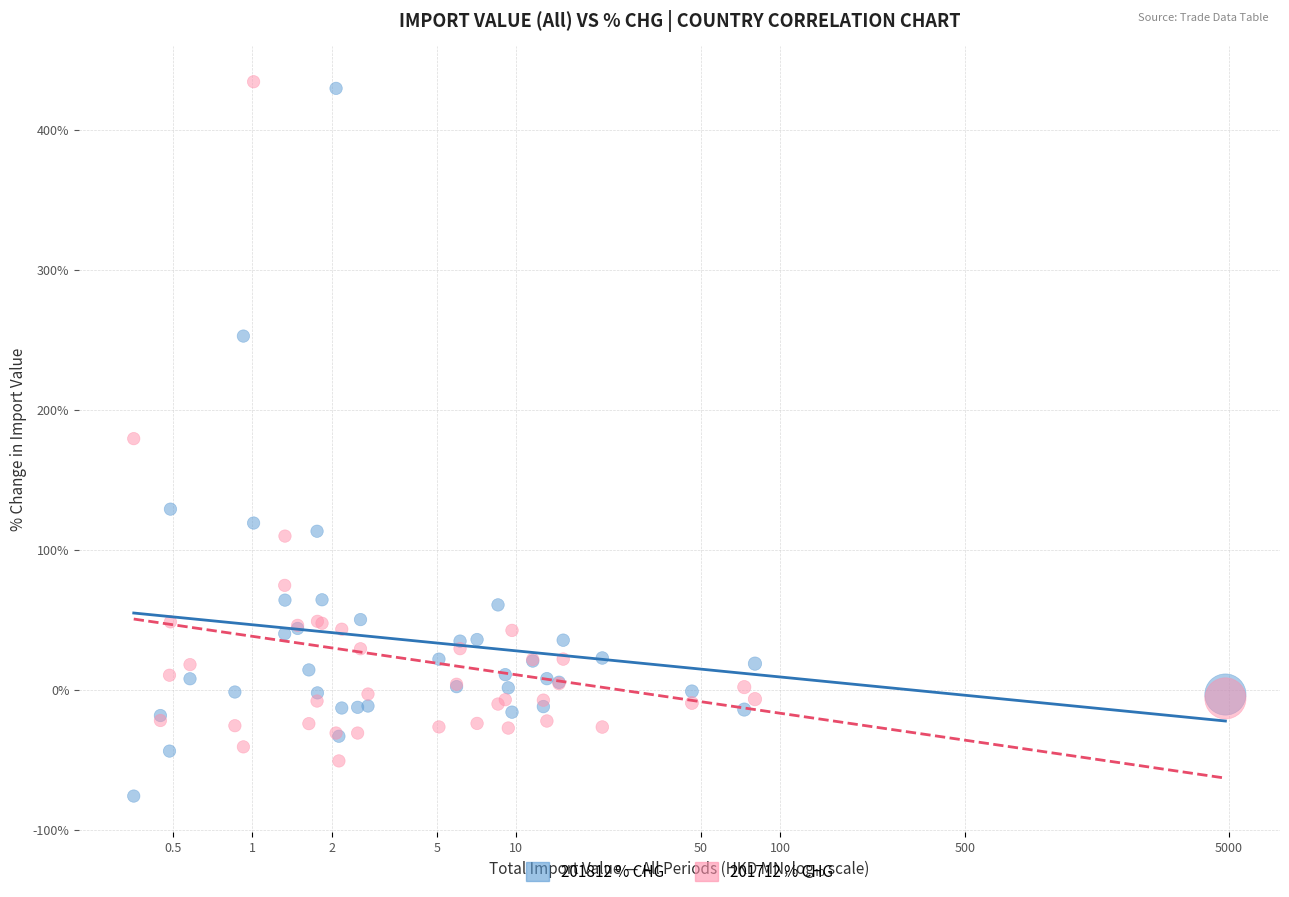

Which series reaches the minimum Y coordinate?

201812 % CHG